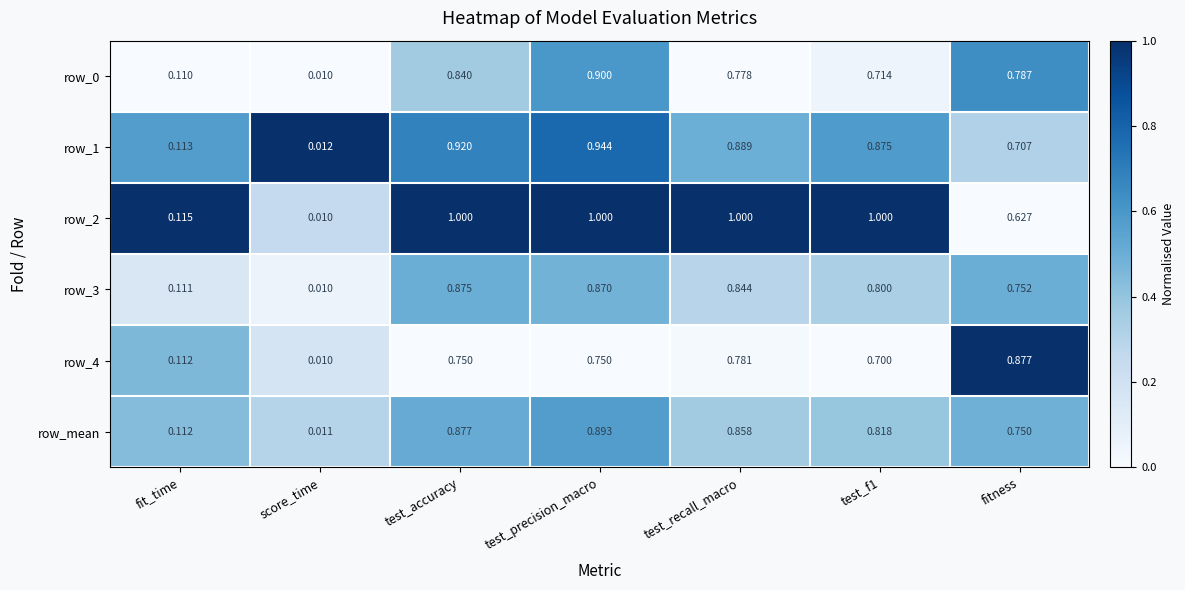

At which category is the sum across all series the highest?

test_precision_macro